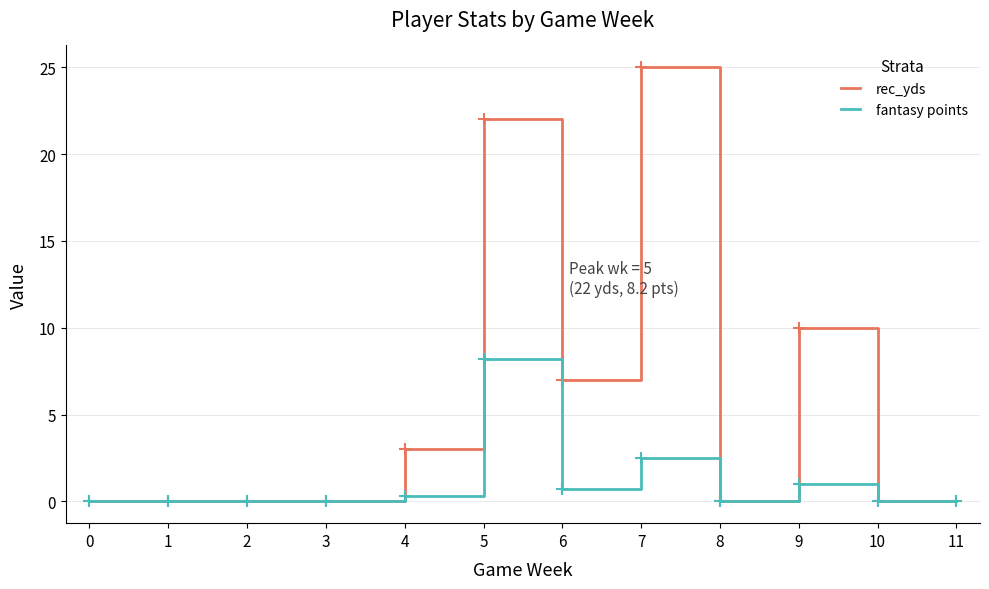

List the series in order of their peak value, lowest first.

fantasy points, rec_yds